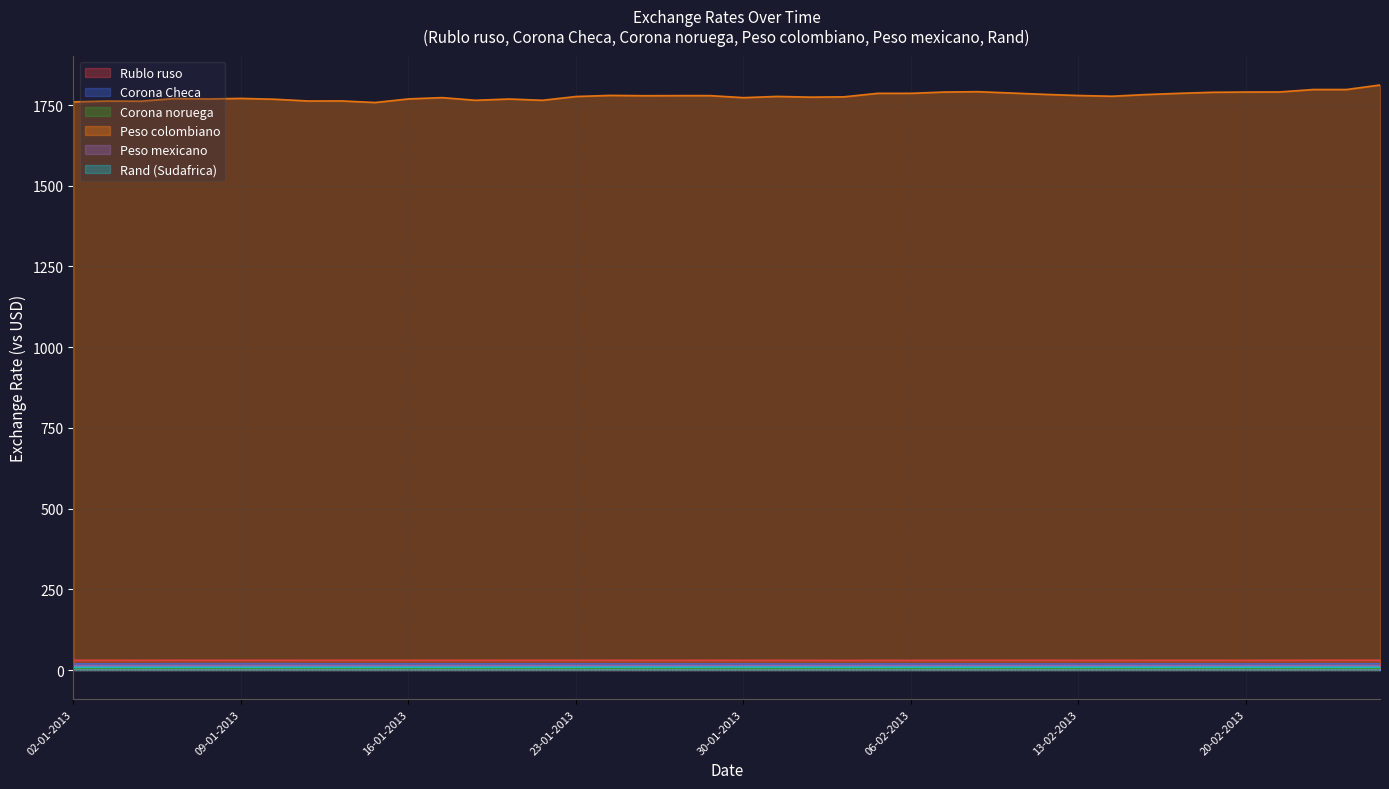

Where is the first local maximum for Peso colombiano?

03-01-2013